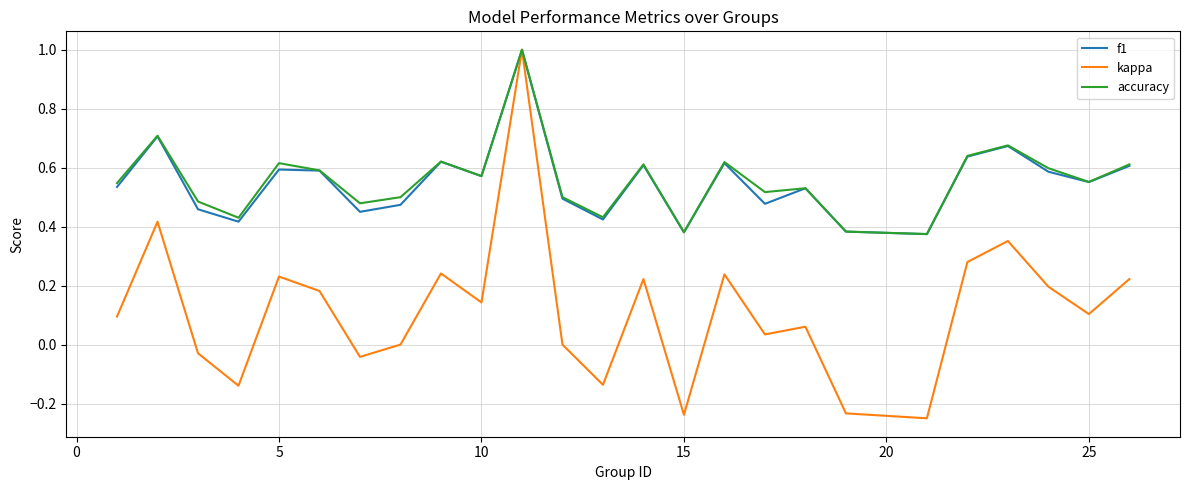

Which series has the widest spread of values?

kappa